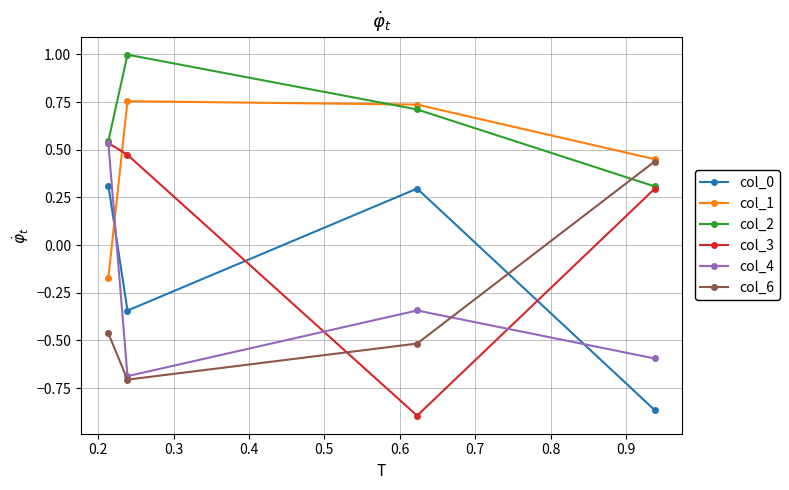

Count the col_1 values in the range 0 to 1.

3